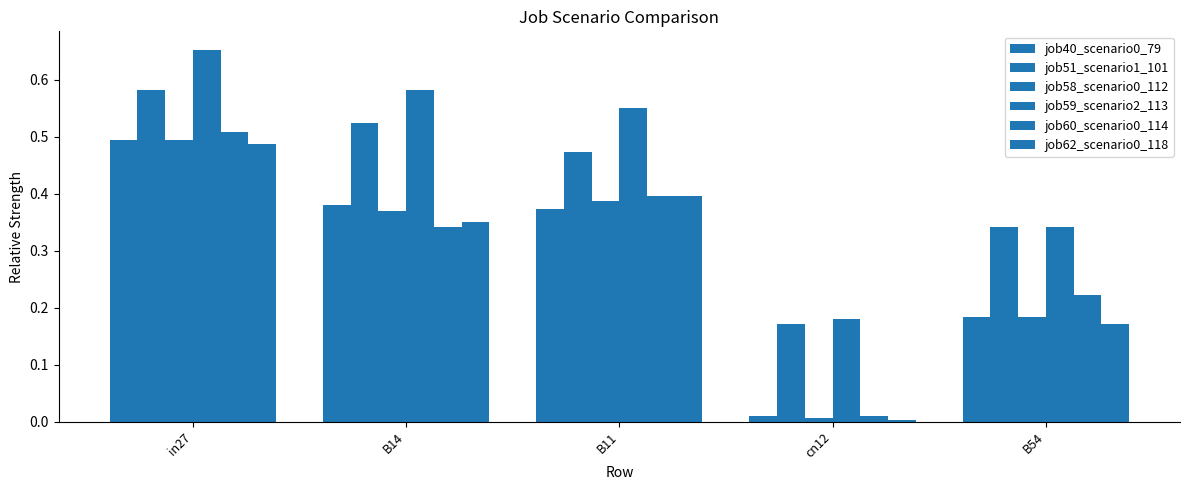

What is the difference between the job62_scenario0_118 values at in27 and B54?

0.3